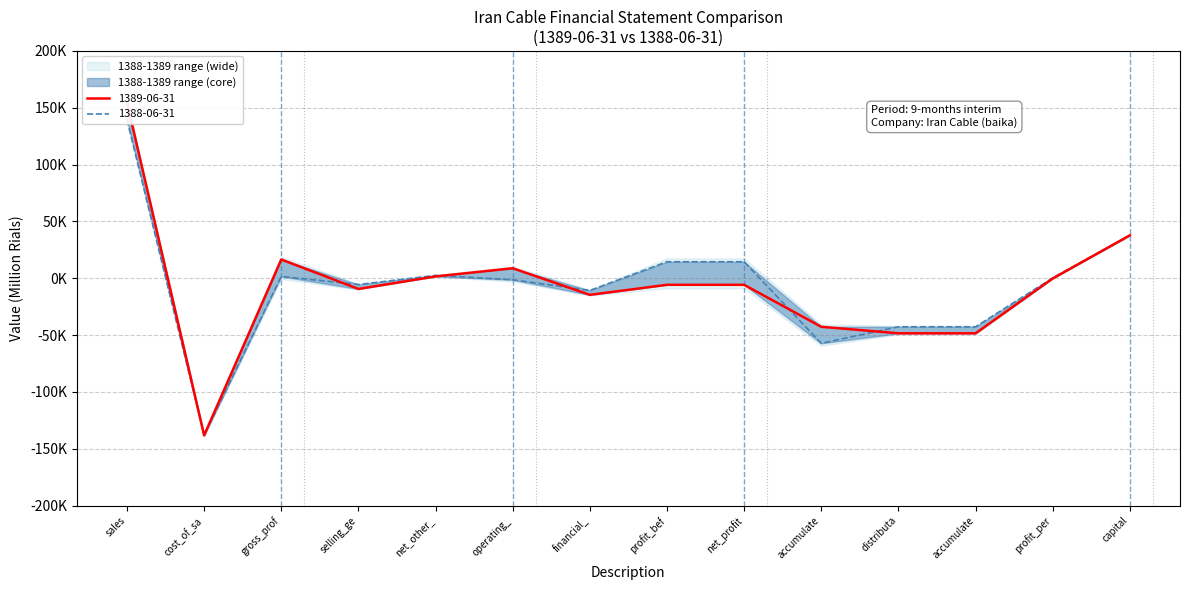

Reading left to right, transcribe all the data shown in this chart.

1389-06-31: 154744	-138202	16542	-9365	1648	8825	-14556	-5731	-5731	-42669	-48400	-48400	-152	37800
1388-06-31: 139590	-137964	1626	-5501	2554	-1321	-10713	14541	14541	-57210	-42669	-42669	385	37800